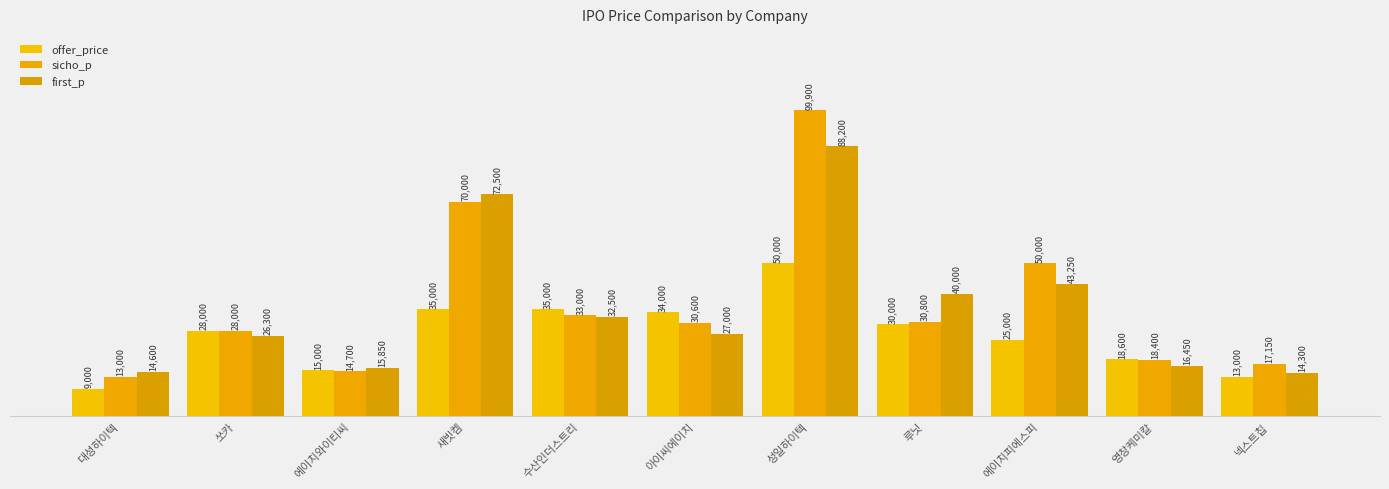

What position from the left is 루닛?

8